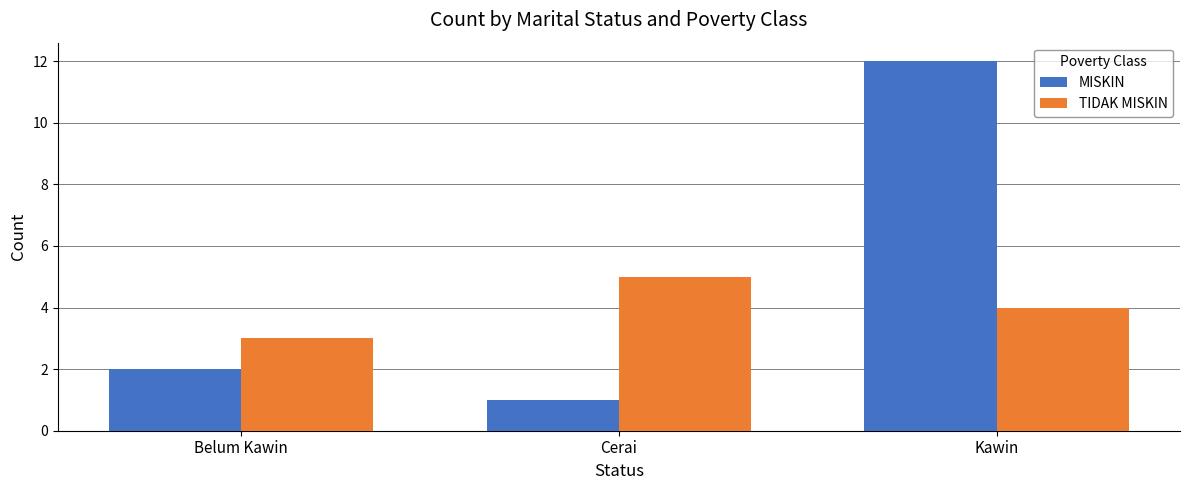

Rank the series by their average value, from highest to lowest.

MISKIN, TIDAK MISKIN